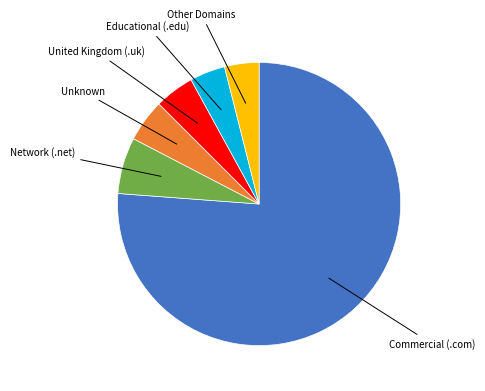

Is there a majority slice in this chart?

Yes